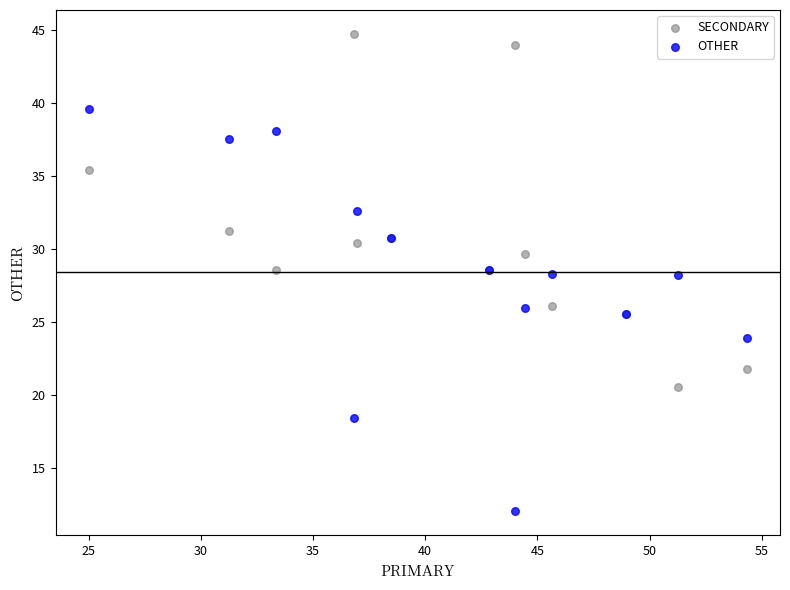

Which series contains the lowest Y value?

OTHER